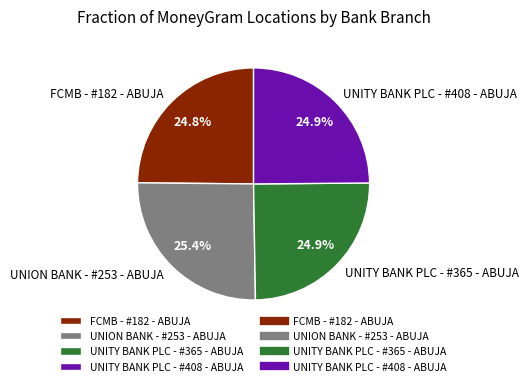

What percentage is NOT represented by UNITY BANK PLC - #408 - ABUJA?

75.1%